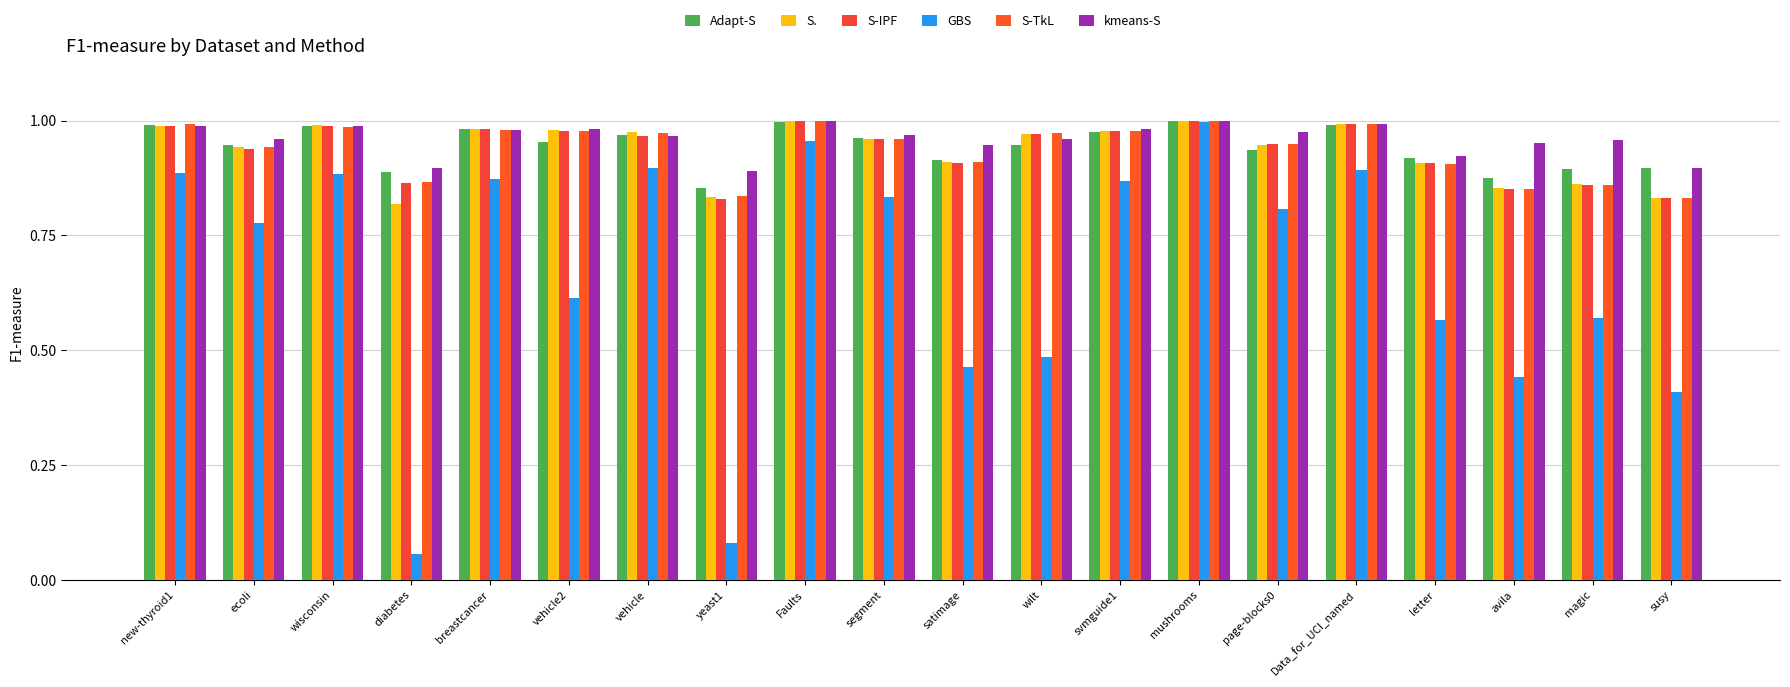

Which series has the widest spread of values?

GBS